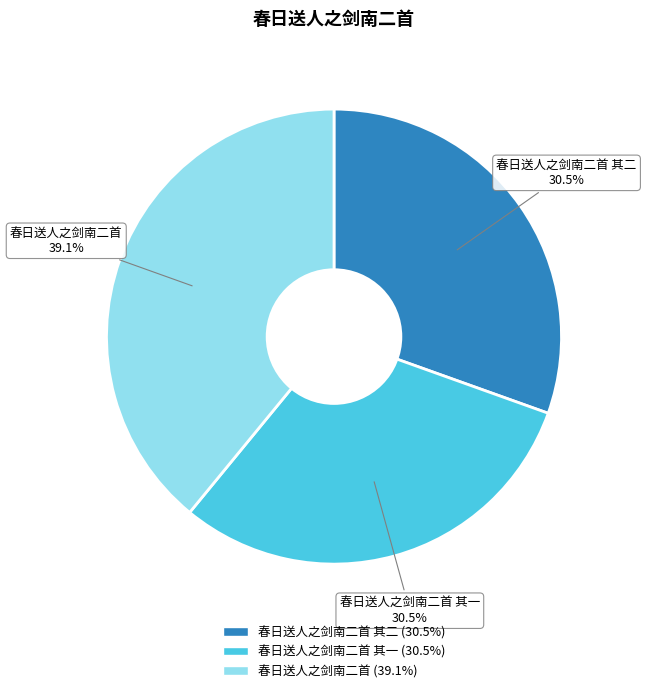

Is there a majority slice in this chart?

No